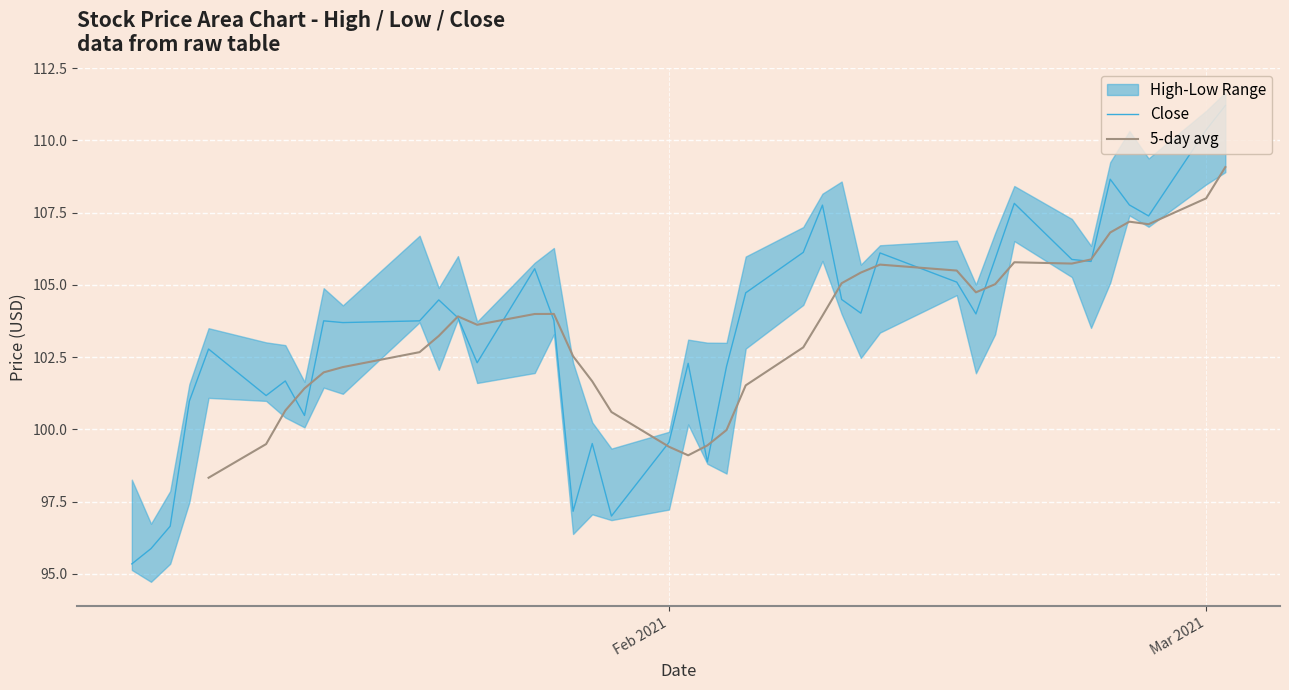

True or false: Low and Close intersect in this chart.

False